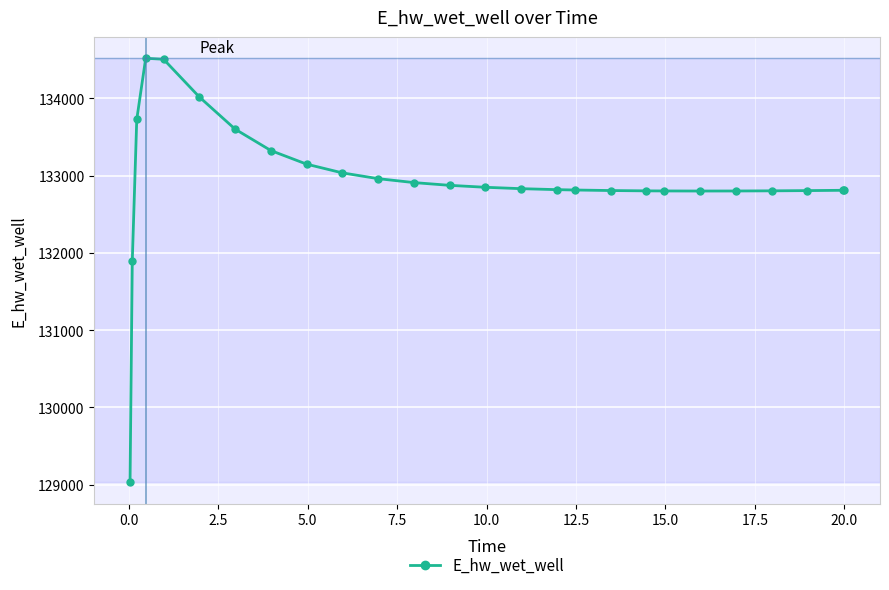

True or false: there are more than 0 points higher than both neighbors.

True